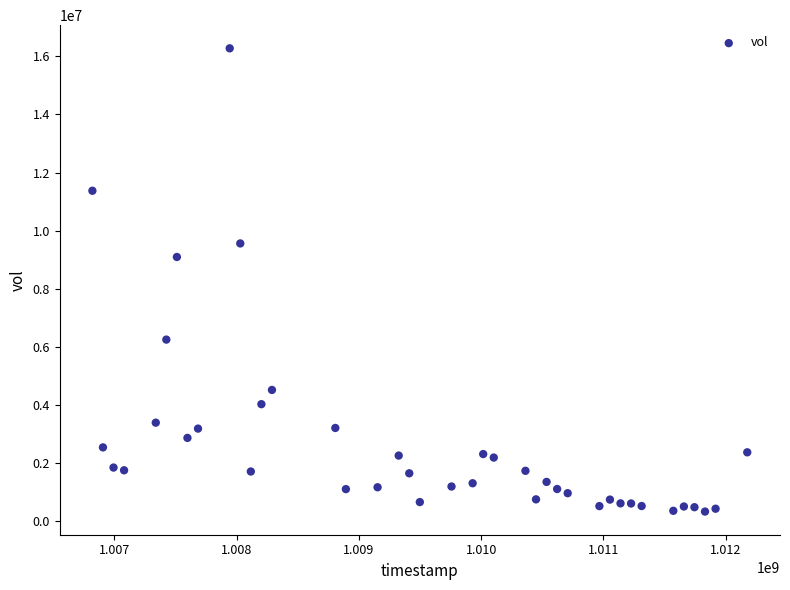

What Y value in the scatter plot is closest to 8308000?

9098000